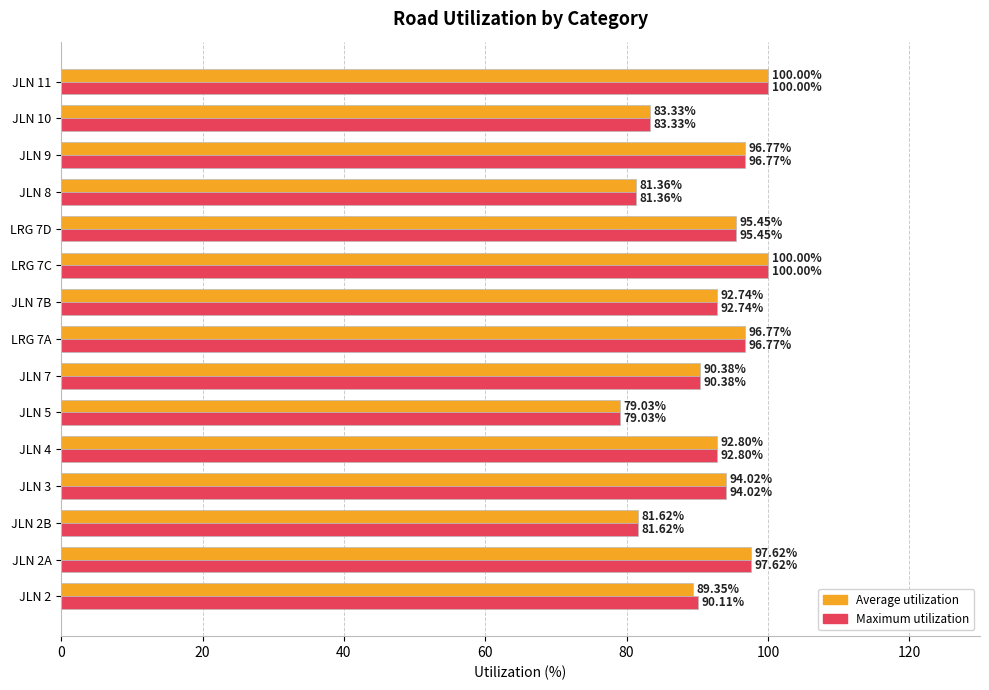

What is the total value across all series at JLN 7?

180.8